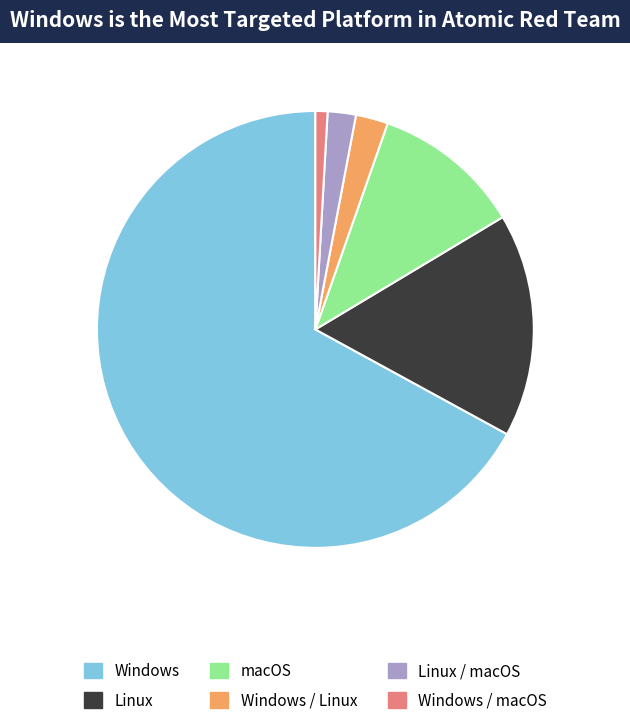

How many slices are in this pie chart?

6